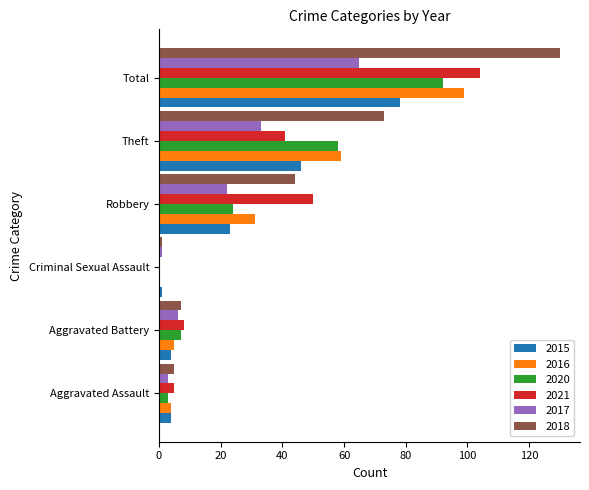

Is it true that 2016 equals 5 at Aggravated Battery?

True